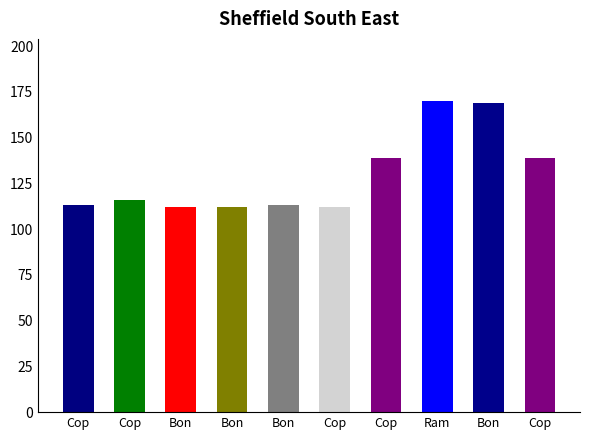

How many categories are shown in the chart?

10